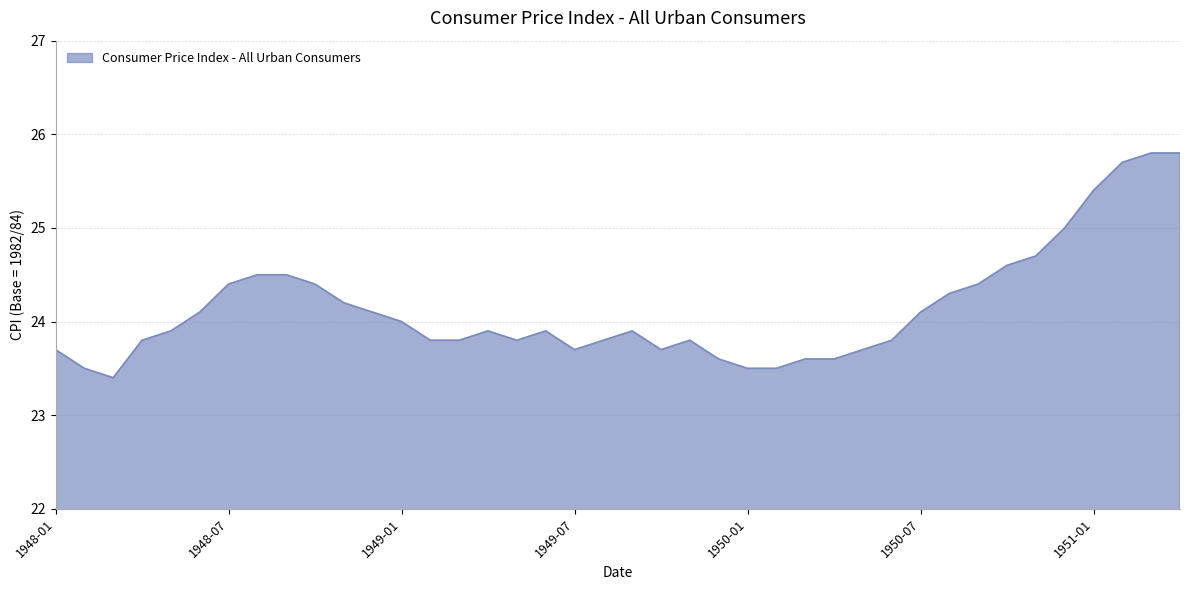

What is the difference between the maximum and minimum values?

2.4